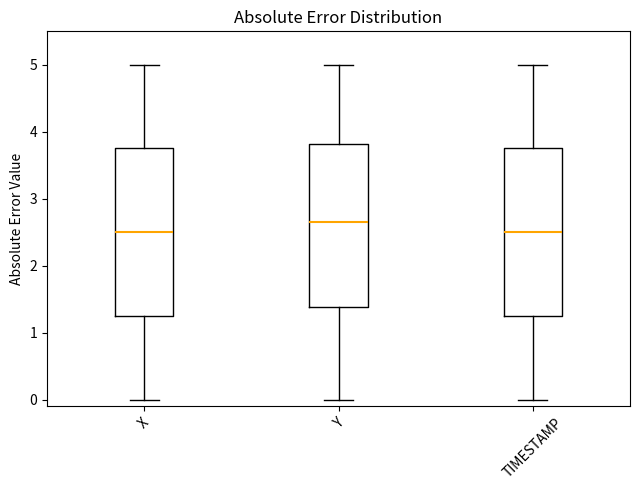

Reading left to right, read every box against the y-axis: the position of its median line, the range the box covers, and the ends of its whiskers. The values are not printed on the chart, so give them approximately, as read against the axis.

X: median 2.5, box 1.2 to 3.7, whiskers 0.0 to 5.0
Y: median 2.7, box 1.4 to 3.8, whiskers 0.0 to 5.0
TIMESTAMP: median 2.5, box 1.3 to 3.8, whiskers 0.0 to 5.0